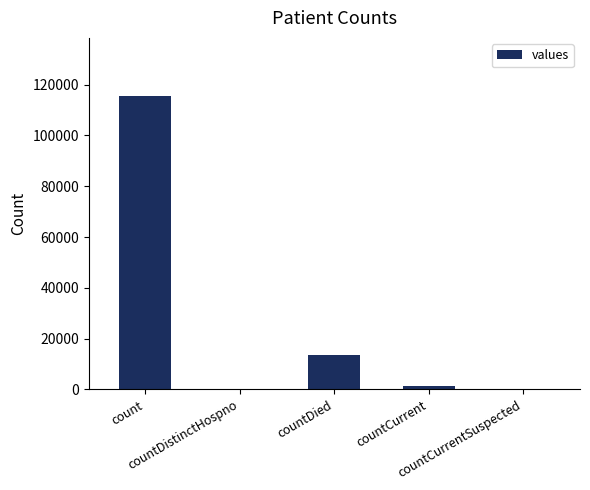

Are the bars grouped side by side (vs. stacked)?

No